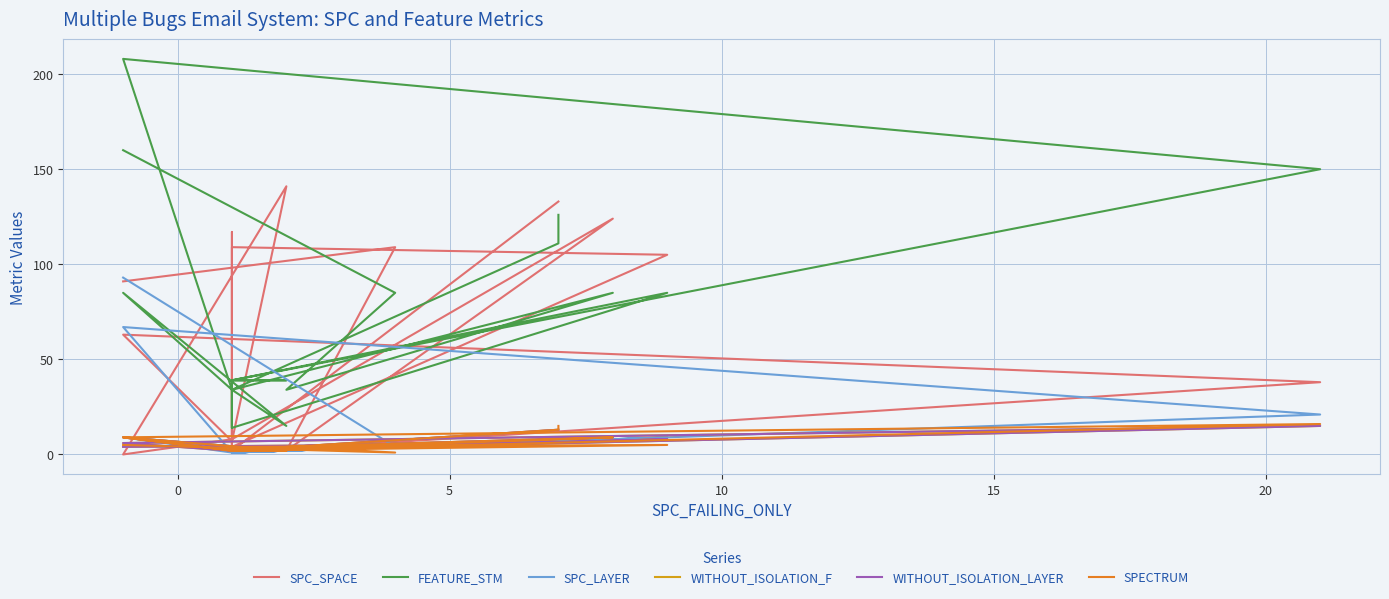

Which series has the largest total across all categories?

FEATURE_STM